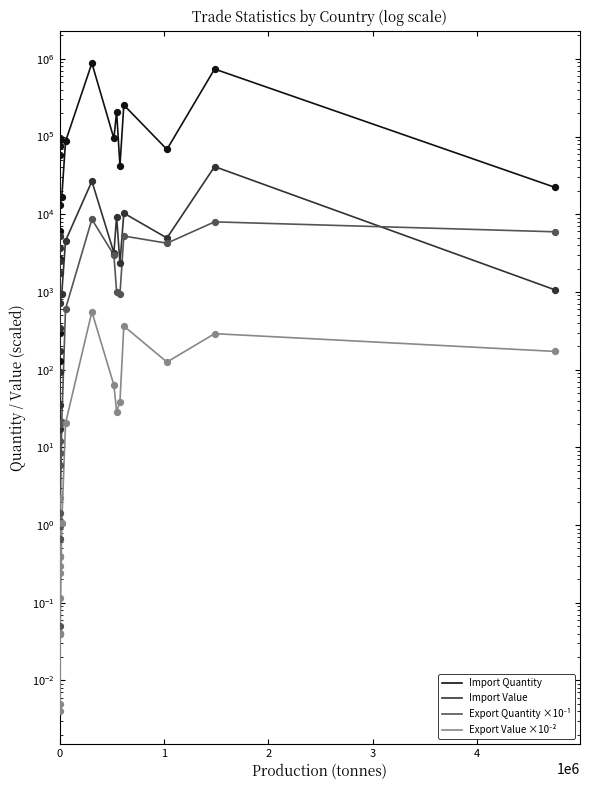

Which series reaches the maximum Y coordinate?

Import Quantity